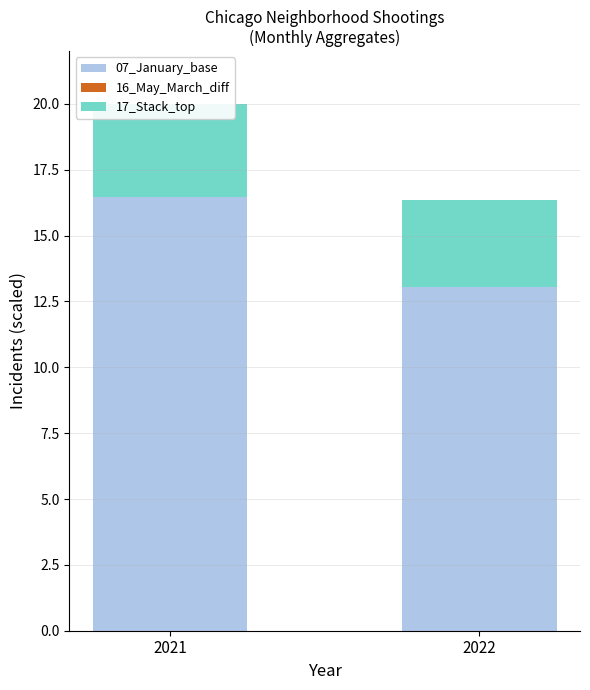

Where is 07_January_base nearest to the value 14?

2022